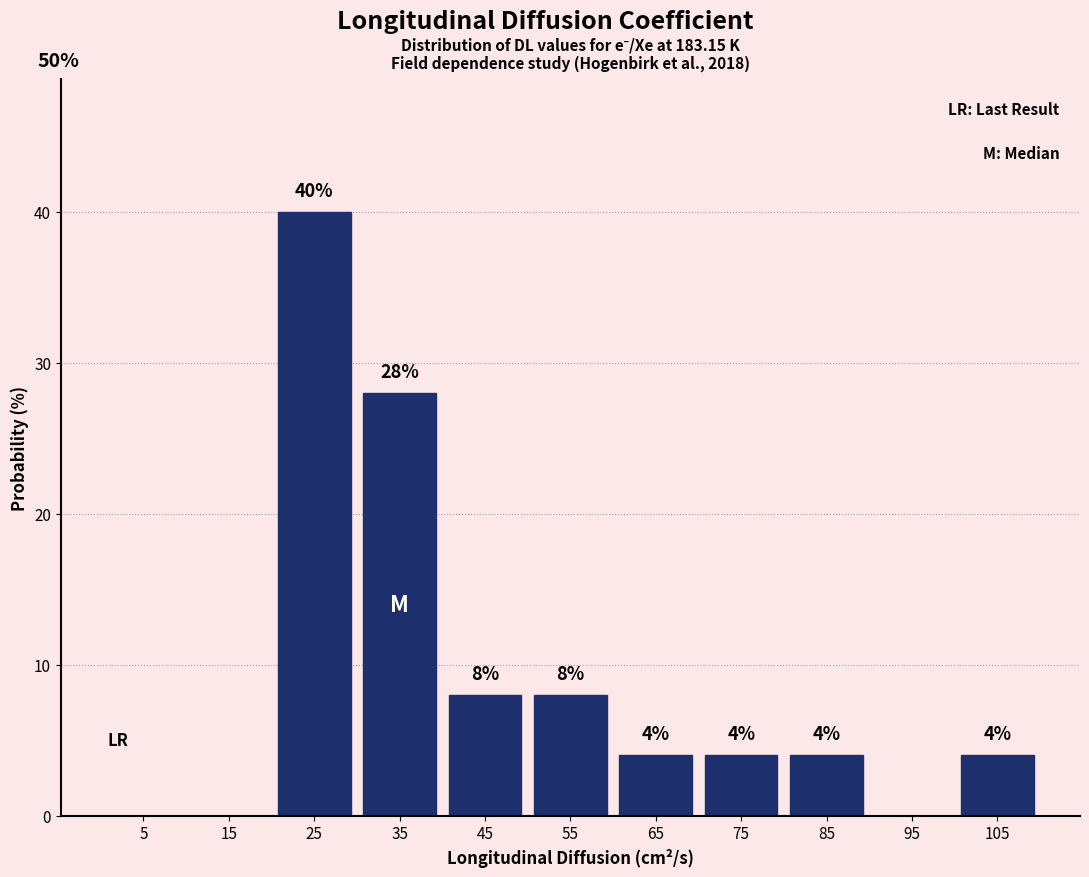

Over which range of the x-axis is the bar tallest?

20 to 30